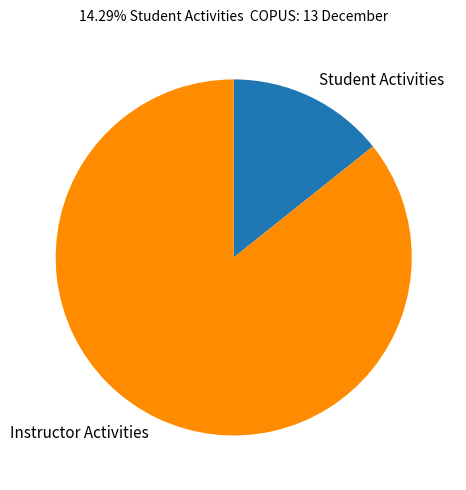

Is it true that Student Activities is 14% of the pie?

True